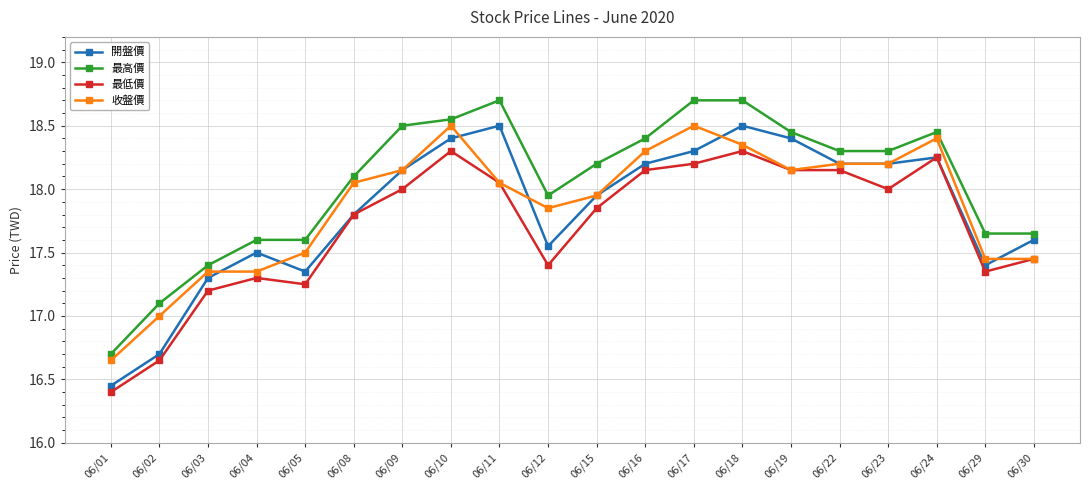

Between 06/12 and 06/15, which series saw the biggest shift?

最低價